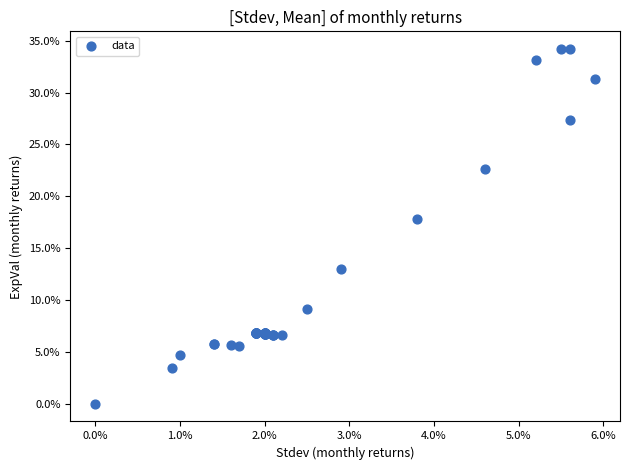

What Y value in the scatter plot is closest to 17?

17.8